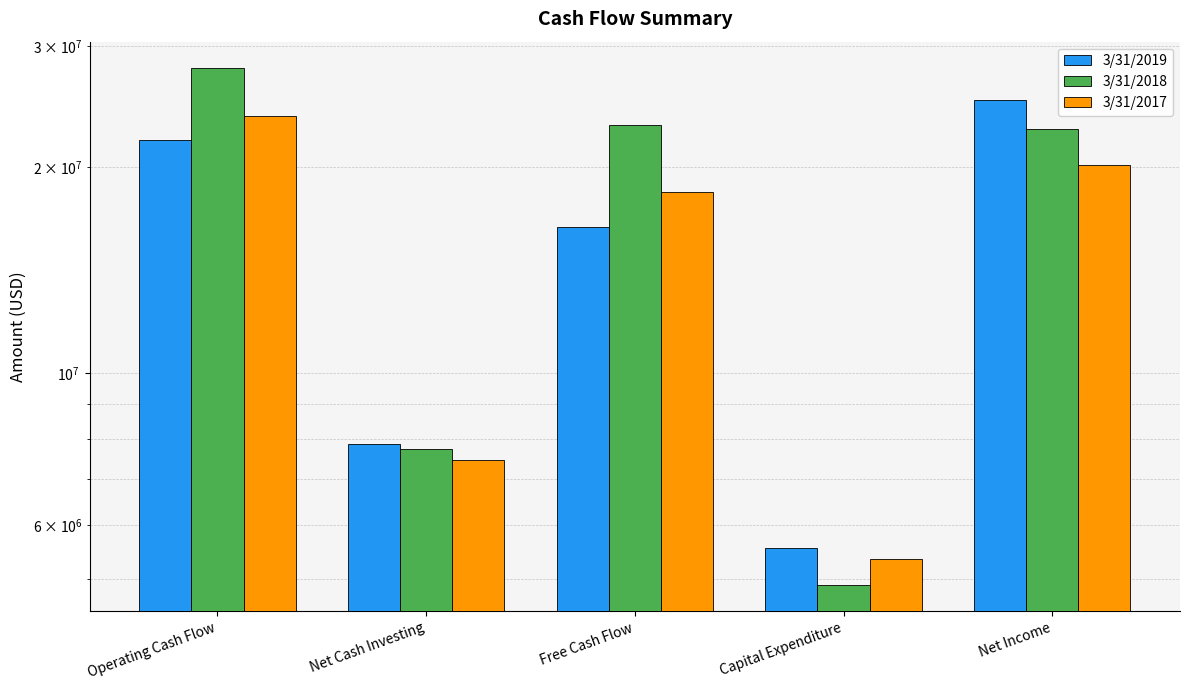

What is the average value of the 3/31/2019 series?

15340200